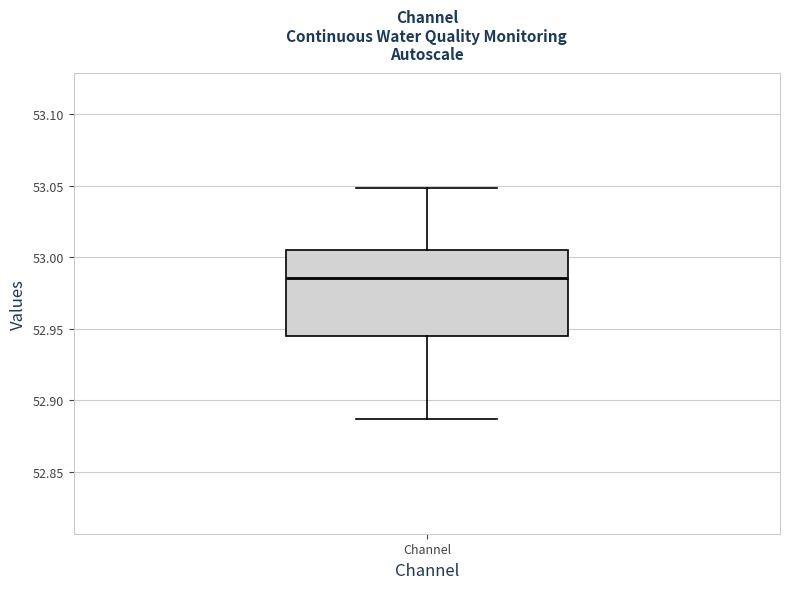

Read this box plot against the y-axis: the position of the median line, the range covered by the box, and the ends of both whiskers. The values are not printed on the chart, so give them approximately, as read against the axis.

median 52.985, box 52.945 to 53.005, whiskers 52.885 to 53.050